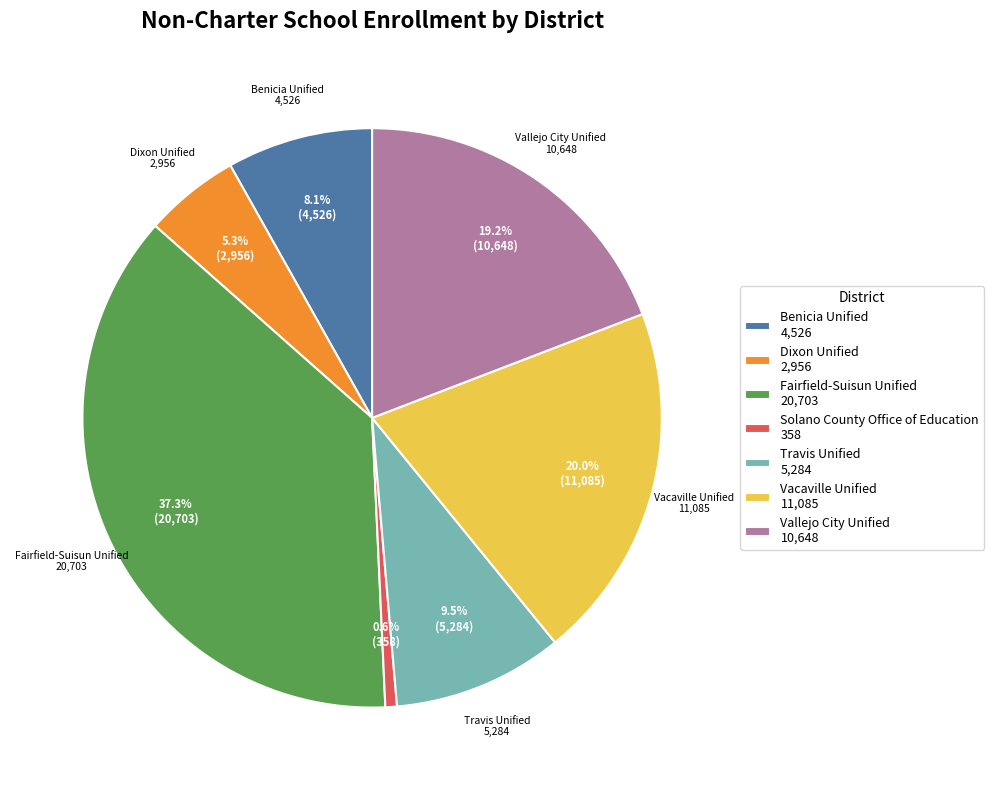

What is the ratio of the value at Fairfield-Suisun Unified to the value at Solano County Office of Education?

57.8